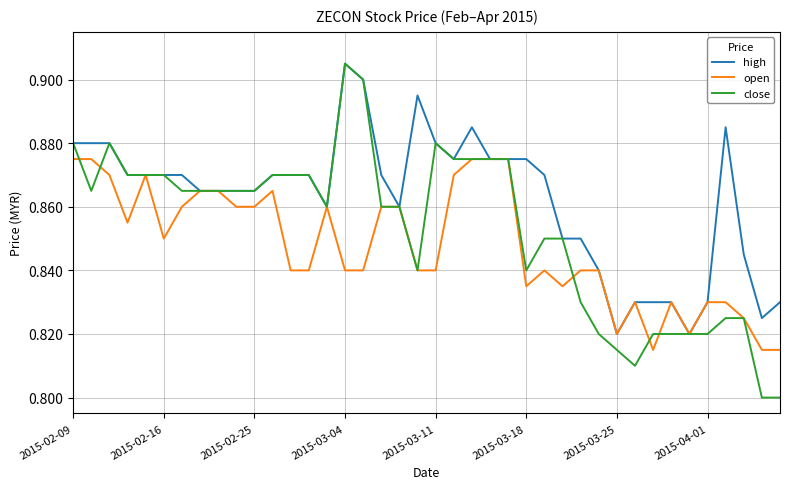

Rank the series by their average value, from highest to lowest.

high, close, open